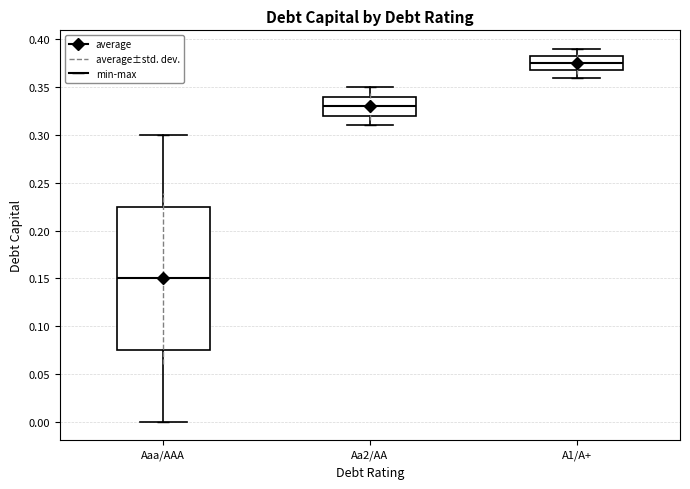

Where is the upper edge of the box for A1/A+ on the y-axis? The values are not printed on the chart, so give them approximately, as read against the axis.

0.385